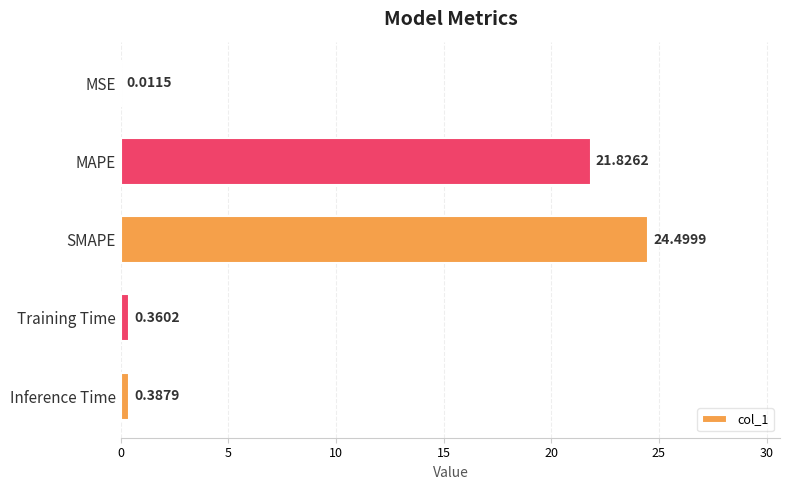

Does the chart contain stacked bars?

No